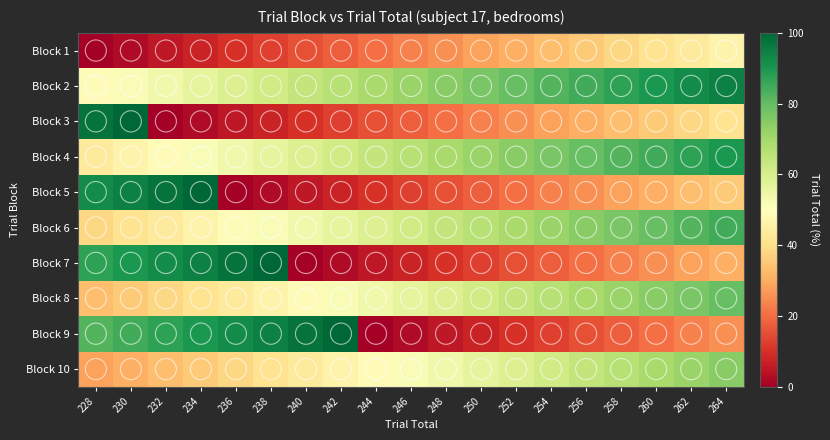

Rank the series by their maximum value, from lowest to highest.

Block 1, Block 10, Block 8, Block 6, Block 4, Block 2, Block 3, Block 5, Block 7, Block 9